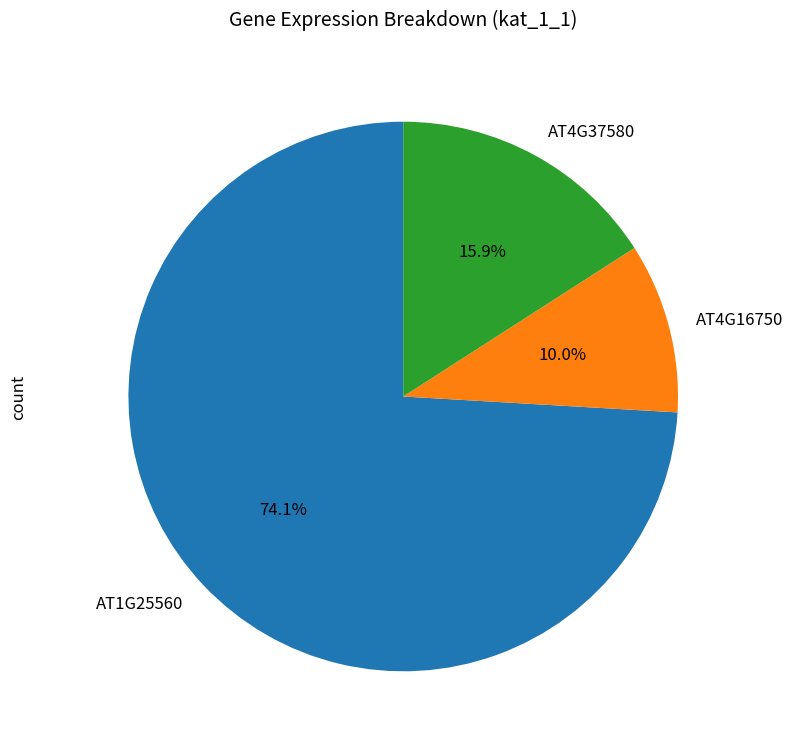

Combined, what portion of the pie is AT1G25560 and AT4G37580?

90.0%